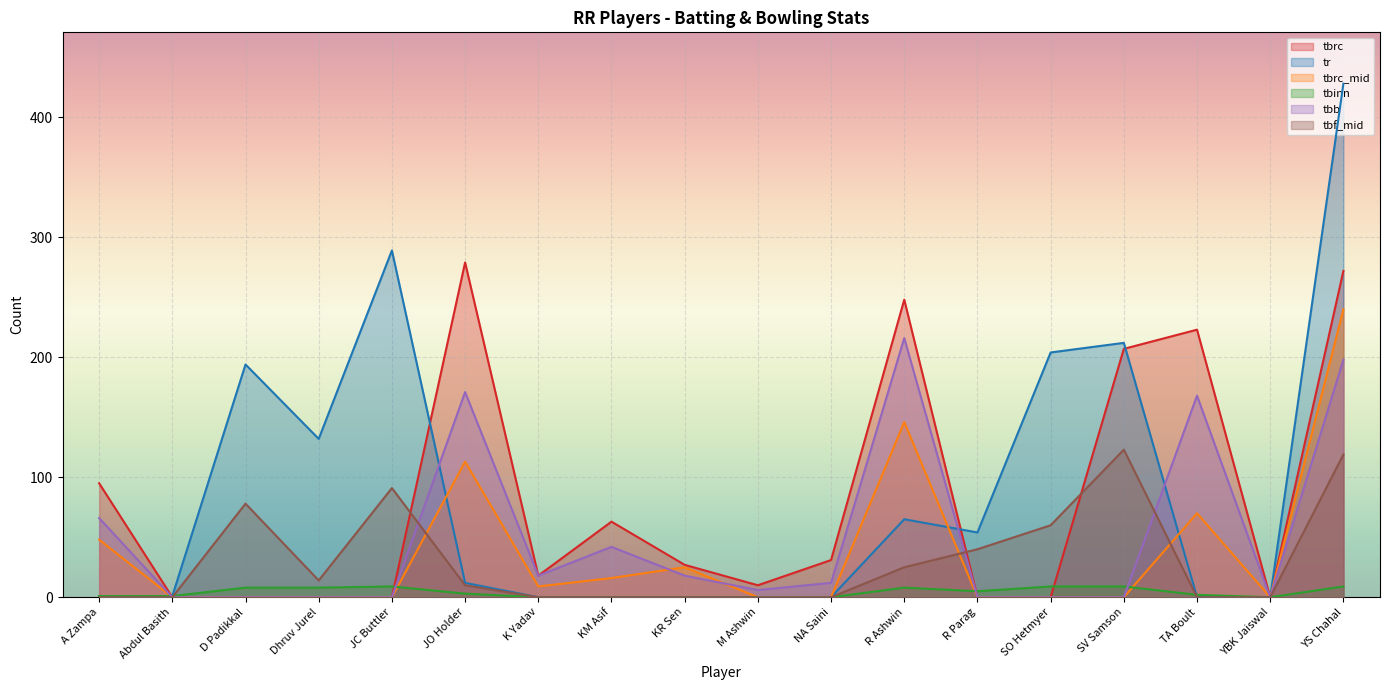

Reading left to right, transcribe all the data shown in this chart.

tbrc: A Zampa=95	Abdul Basith=0	D Padikkal=0	Dhruv Jurel=0	JC Buttler=0	JO Holder=279	K Yadav=18	KM Asif=63	KR Sen=27	M Ashwin=10	NA Saini=31	R Ashwin=248	R Parag=0	SO Hetmyer=0	SV Samson=207	TA Boult=223	YBK Jaiswal=0	YS Chahal=272
tr: A Zampa=1	Abdul Basith=1	D Padikkal=194	Dhruv Jurel=132	JC Buttler=289	JO Holder=12	K Yadav=0	KM Asif=0	KR Sen=0	M Ashwin=0	NA Saini=0	R Ashwin=65	R Parag=54	SO Hetmyer=204	SV Samson=212	TA Boult=0	YBK Jaiswal=0	YS Chahal=428
tbrc_mid: A Zampa=48	Abdul Basith=0	D Padikkal=0	Dhruv Jurel=0	JC Buttler=0	JO Holder=113	K Yadav=9	KM Asif=16	KR Sen=25	M Ashwin=0	NA Saini=0	R Ashwin=146	R Parag=0	SO Hetmyer=0	SV Samson=0	TA Boult=70	YBK Jaiswal=0	YS Chahal=240
tbinn: A Zampa=1	Abdul Basith=1	D Padikkal=8	Dhruv Jurel=8	JC Buttler=9	JO Holder=3	K Yadav=0	KM Asif=0	KR Sen=0	M Ashwin=0	NA Saini=0	R Ashwin=8	R Parag=5	SO Hetmyer=9	SV Samson=9	TA Boult=2	YBK Jaiswal=0	YS Chahal=9
tbb: A Zampa=66	Abdul Basith=0	D Padikkal=0	Dhruv Jurel=0	JC Buttler=0	JO Holder=171	K Yadav=18	KM Asif=42	KR Sen=18	M Ashwin=6	NA Saini=12	R Ashwin=216	R Parag=0	SO Hetmyer=0	SV Samson=0	TA Boult=168	YBK Jaiswal=0	YS Chahal=198
tbf_mid: A Zampa=0	Abdul Basith=0	D Padikkal=78	Dhruv Jurel=14	JC Buttler=91	JO Holder=10	K Yadav=0	KM Asif=0	KR Sen=0	M Ashwin=0	NA Saini=0	R Ashwin=25	R Parag=40	SO Hetmyer=60	SV Samson=123	TA Boult=0	YBK Jaiswal=0	YS Chahal=119